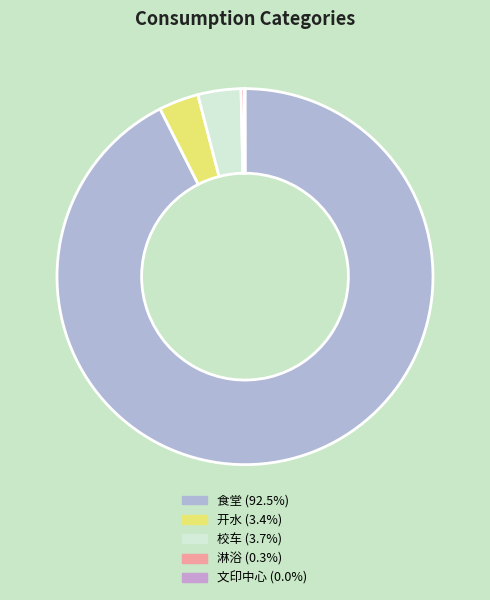

What is the smallest slice in the pie chart?

文印中心